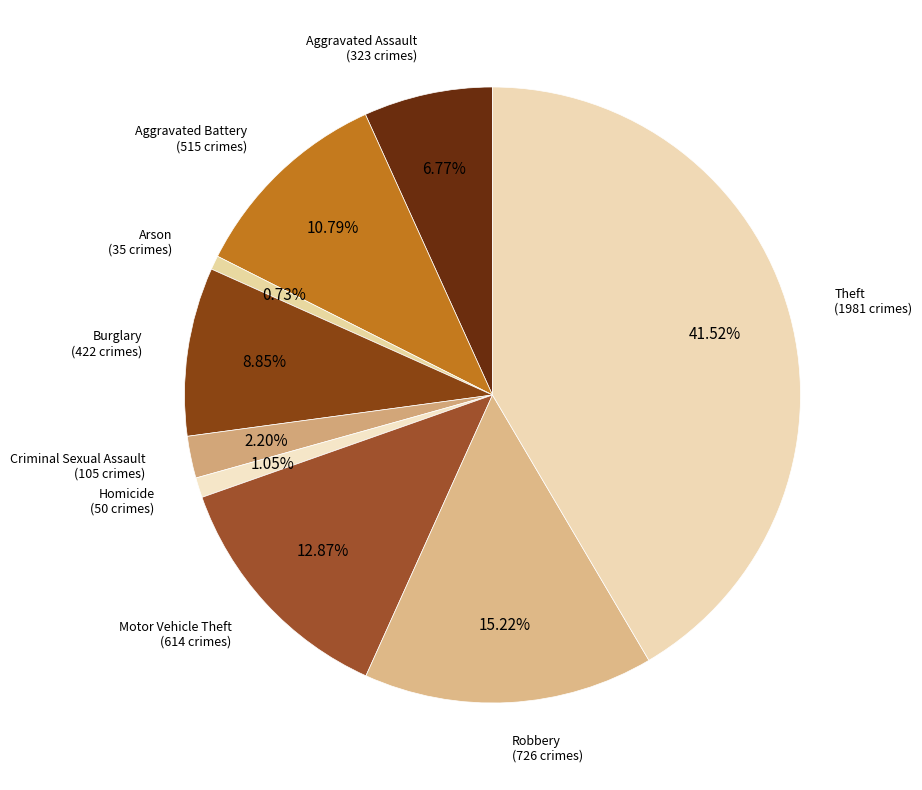

To the nearest percent, what is the difference between the Aggravated Battery and Homicide slice percentages?

10%